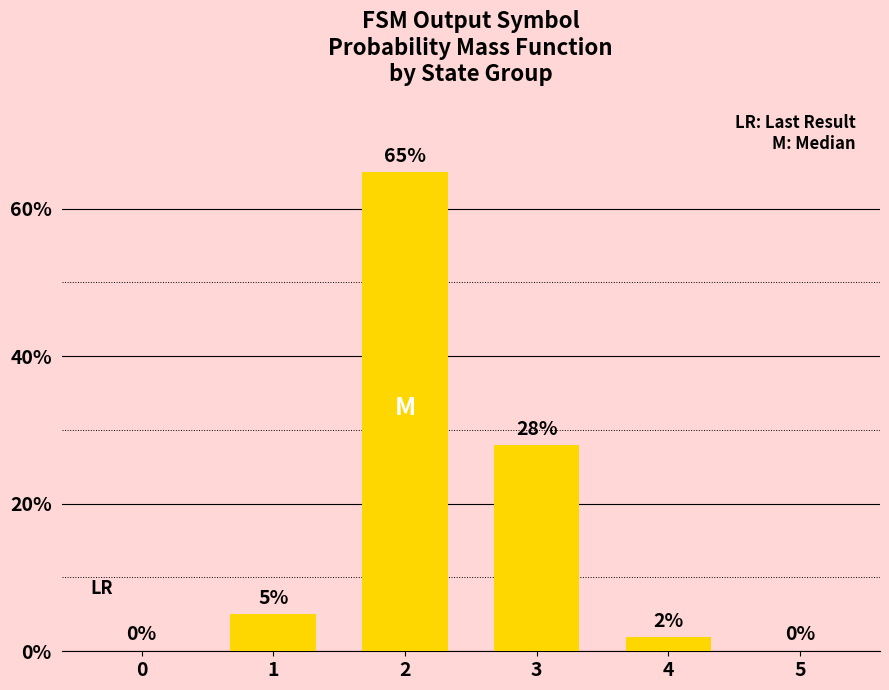

What is the change in value from 0 to 2?

+65